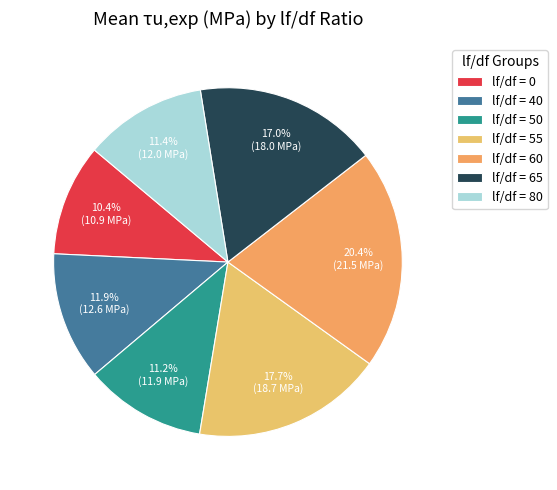

How many slices are in this pie chart?

7